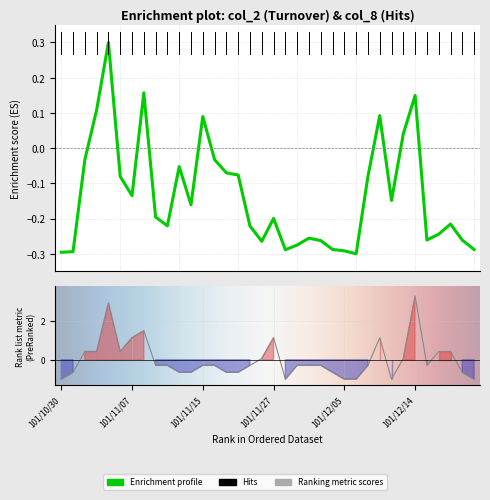

How many values in col_2 are above zero?

7